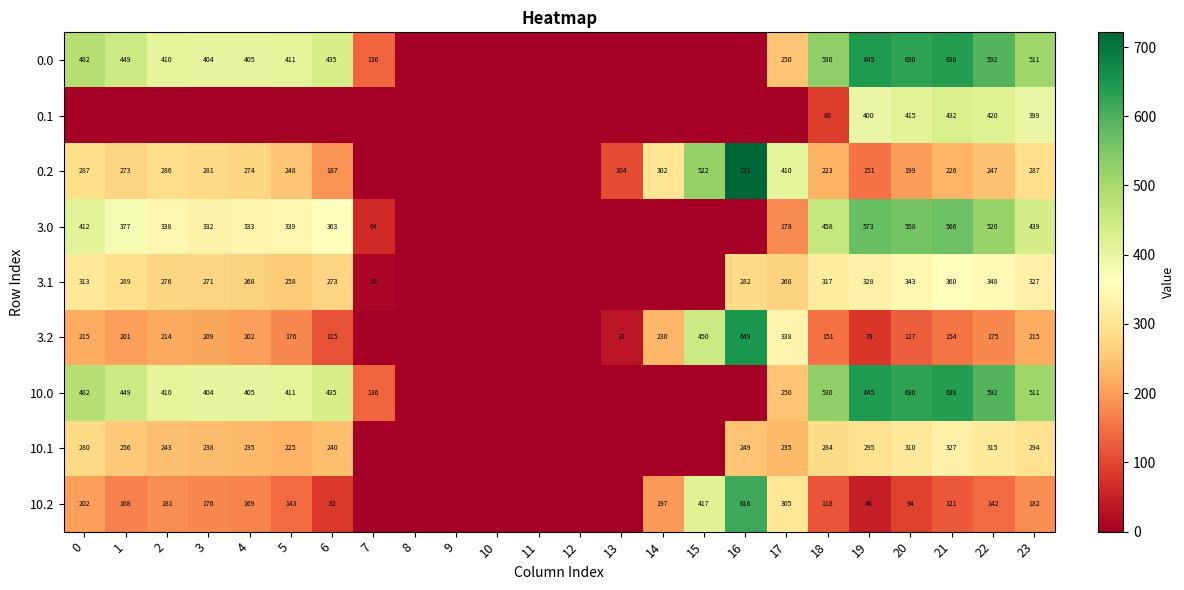

How many positive values does the 0.2 series have?

18